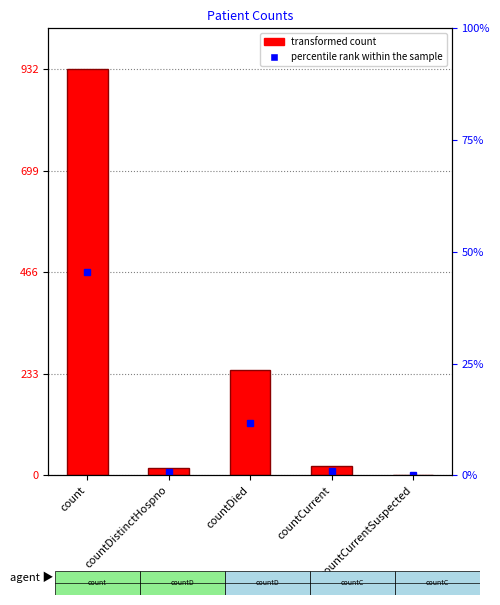

Where is the data nearest to the value 466?

countDied